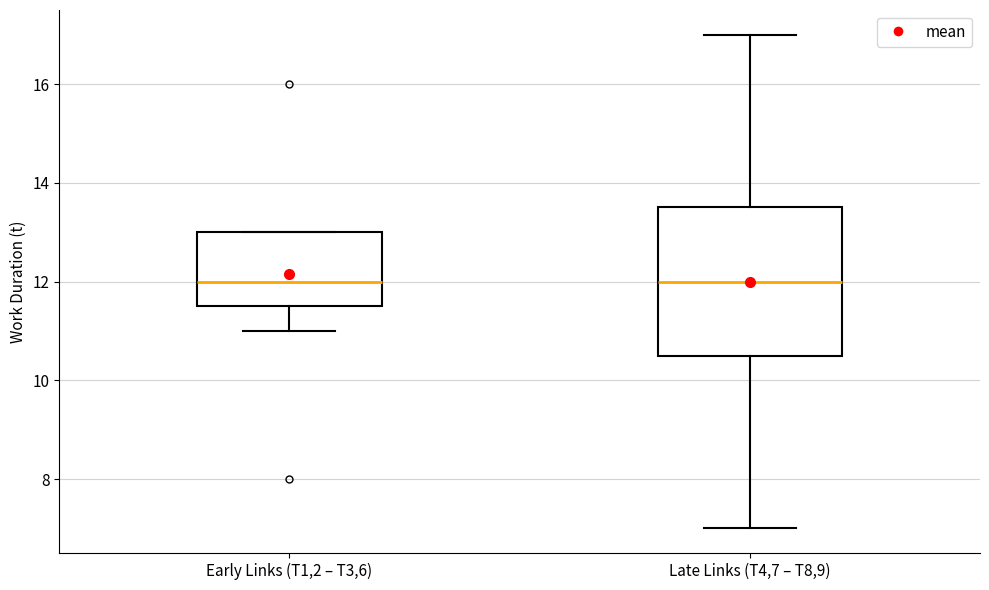

Reading left to right, read every box against the y-axis: the position of its median line, the range the box covers, and the ends of its whiskers. The values are not printed on the chart, so give them approximately, as read against the axis.

Early Links (T1,2 – T3,6): median 12.0, box 11.6 to 13.0, whiskers 11.0 to 13.0
Late Links (T4,7 – T8,9): median 12.0, box 10.6 to 13.6, whiskers 7.0 to 17.0